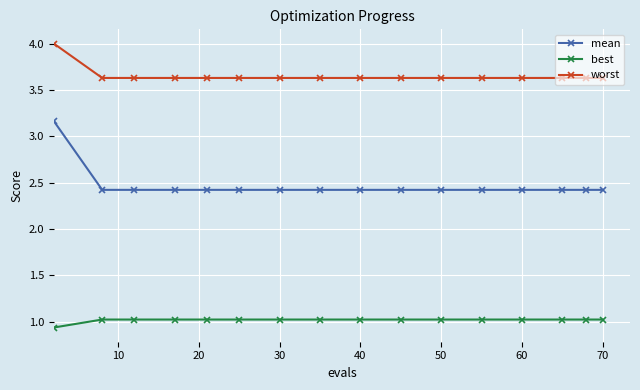

True or false: worst and best intersect in this chart.

False